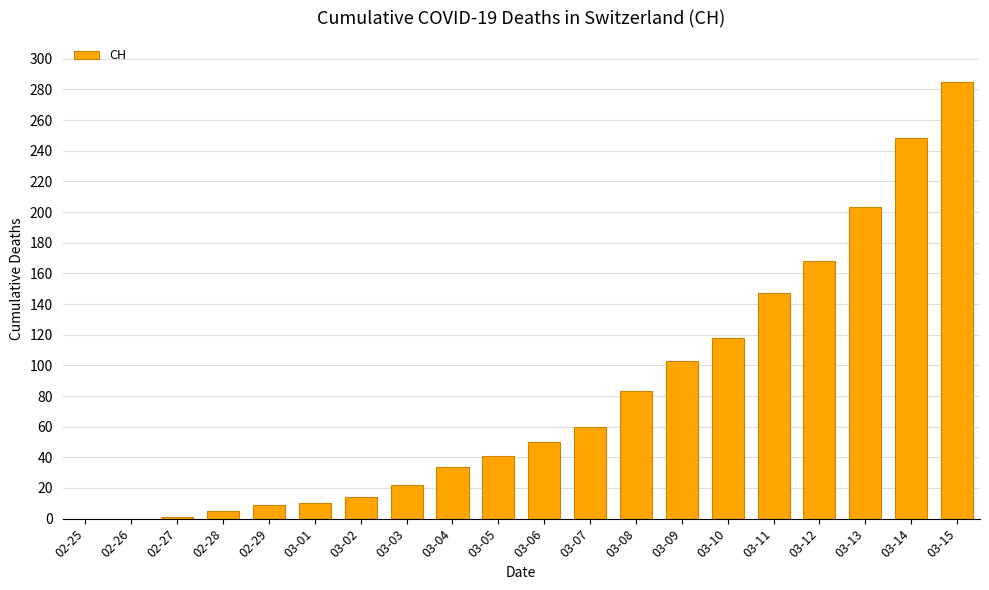

Where is the data nearest to the value 142?

03-11